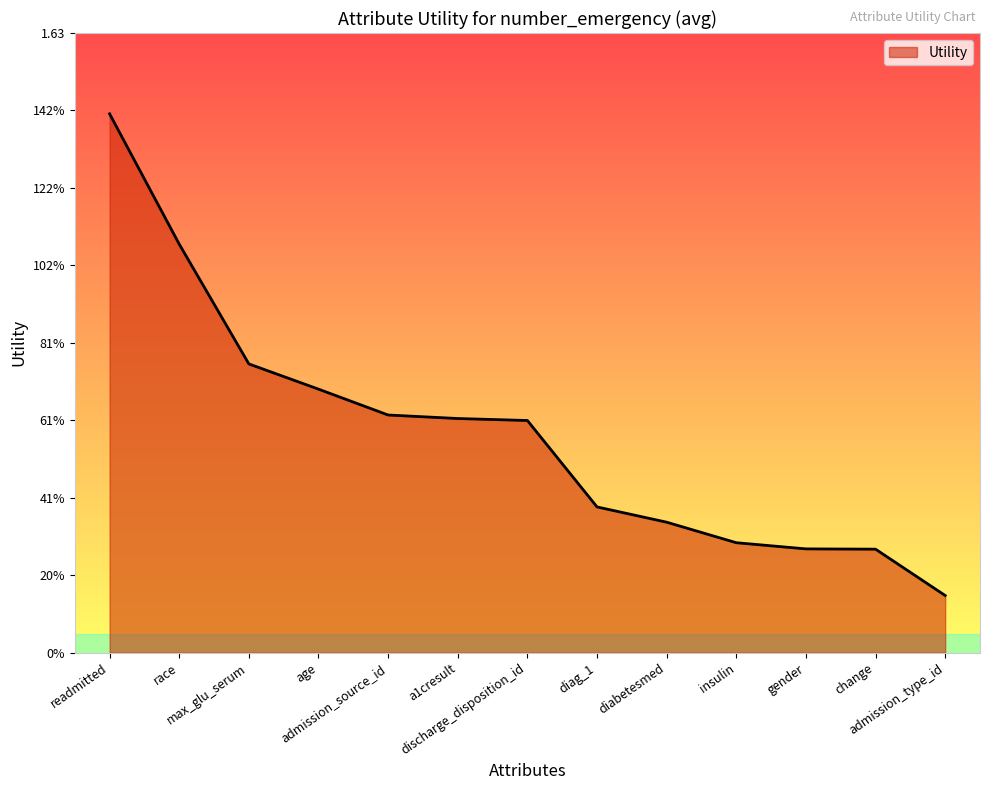

Does the chart display data point markers on the line(s)?

No